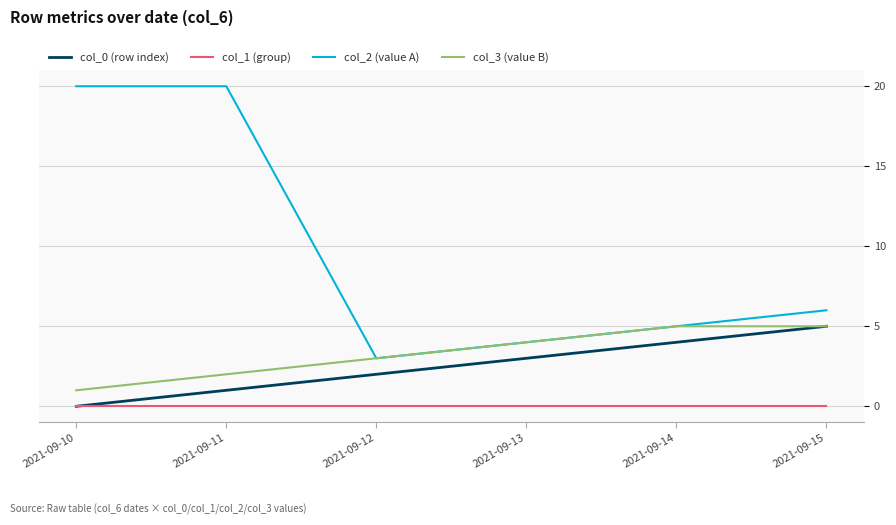

Reading right to left, list all the values displayed in this chart.

col_0 (row index): 5	4	3	2	1	0
col_1 (group): 0	0	0	0	0	0
col_2 (value A): 6	5	4	3	20	20
col_3 (value B): 5	5	4	3	2	1